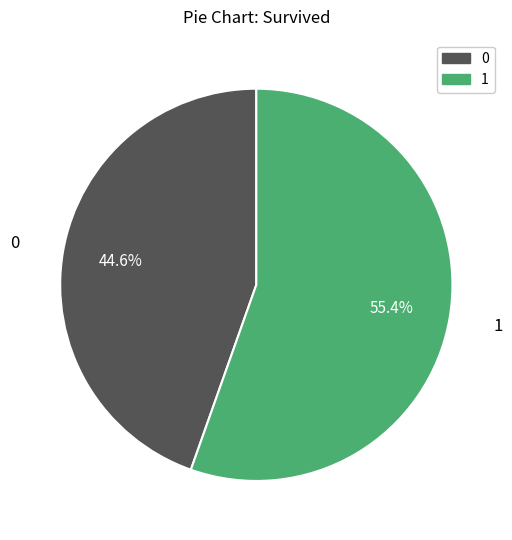

What is the ratio of the value at 0 to the value at 1?

0.8